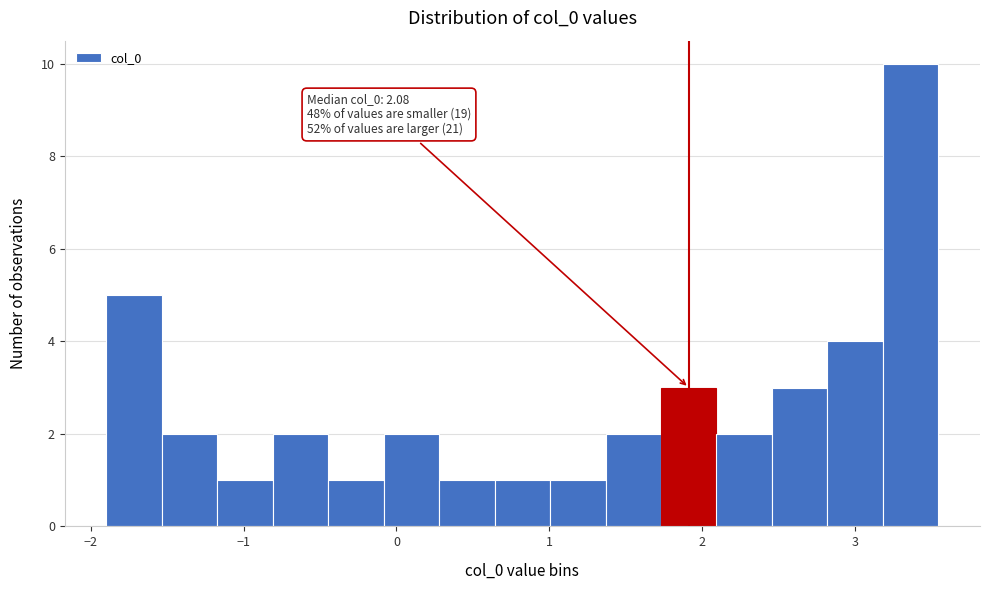

Read against the x-axis, roughly where is the centre of the tallest bar?

3.4